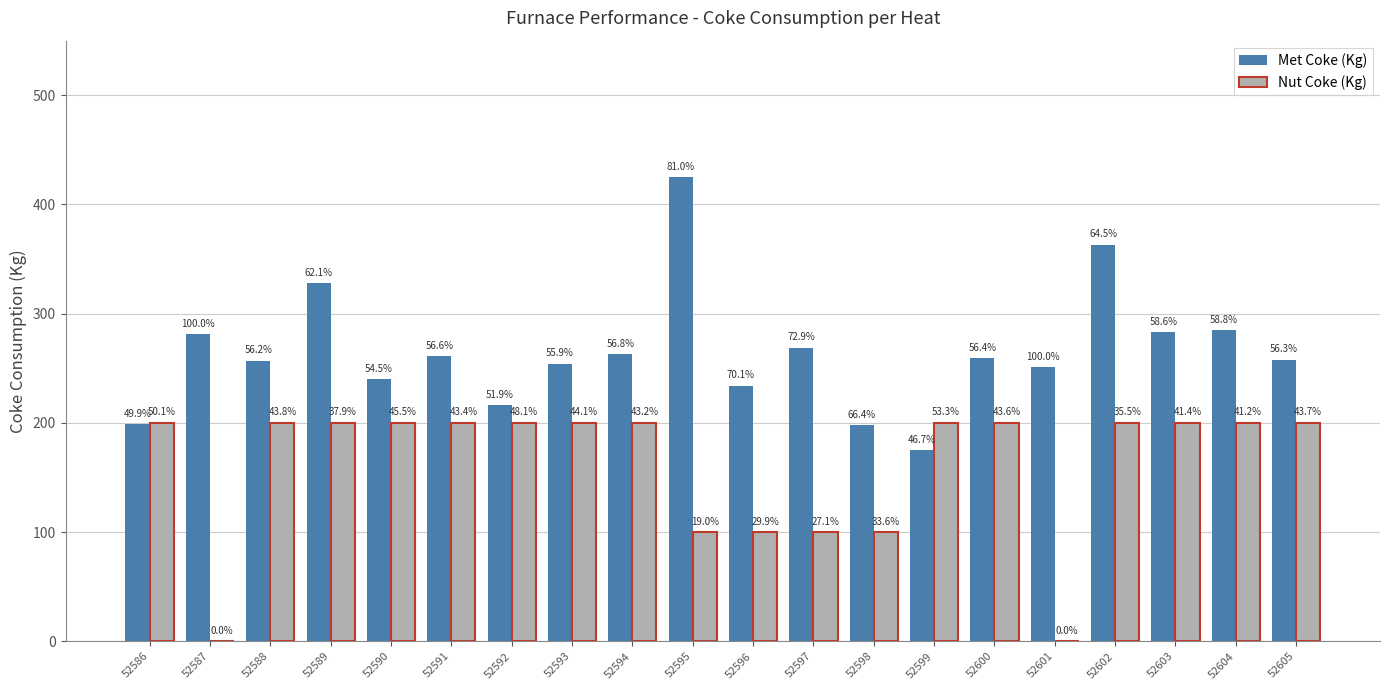

What is the spread (max minus min) of values at 52592?

16